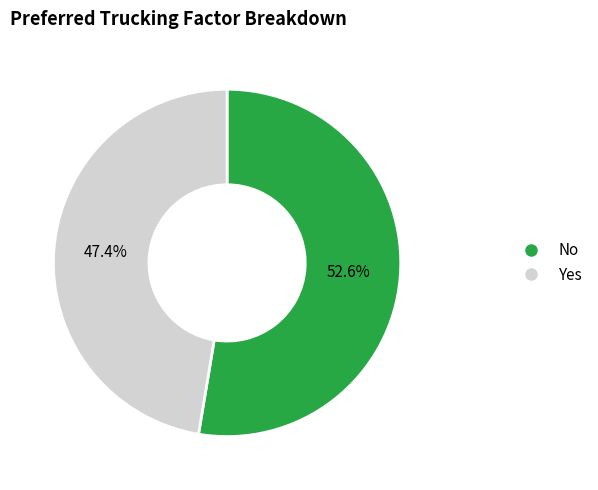

How many slices are in this pie chart?

2